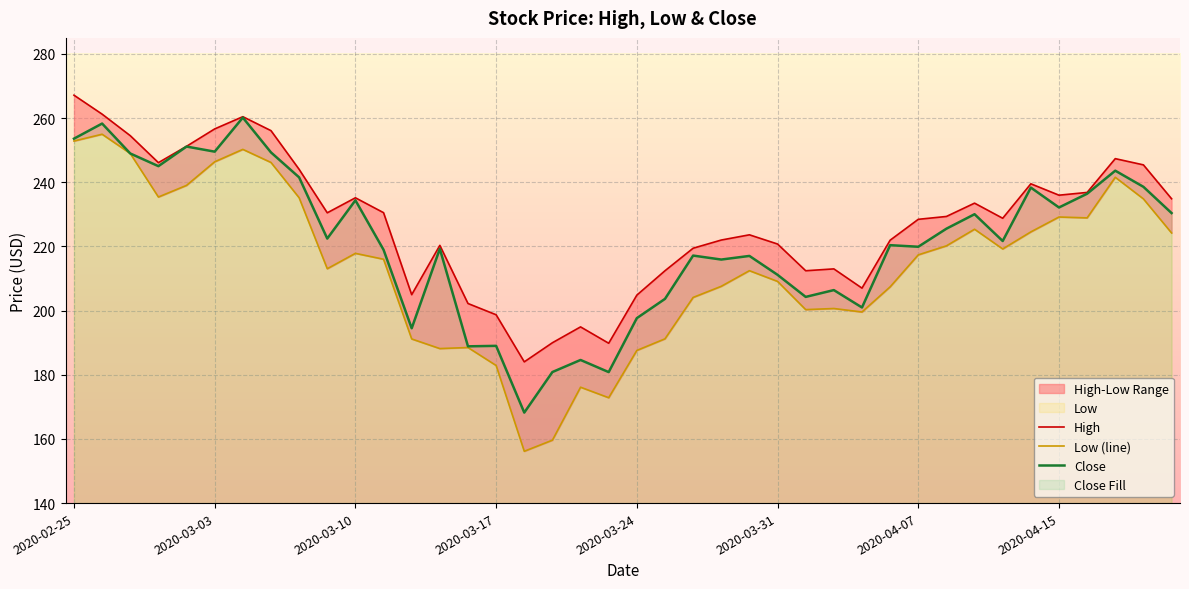

The value of High at 33 is 47.4. True or false?

False